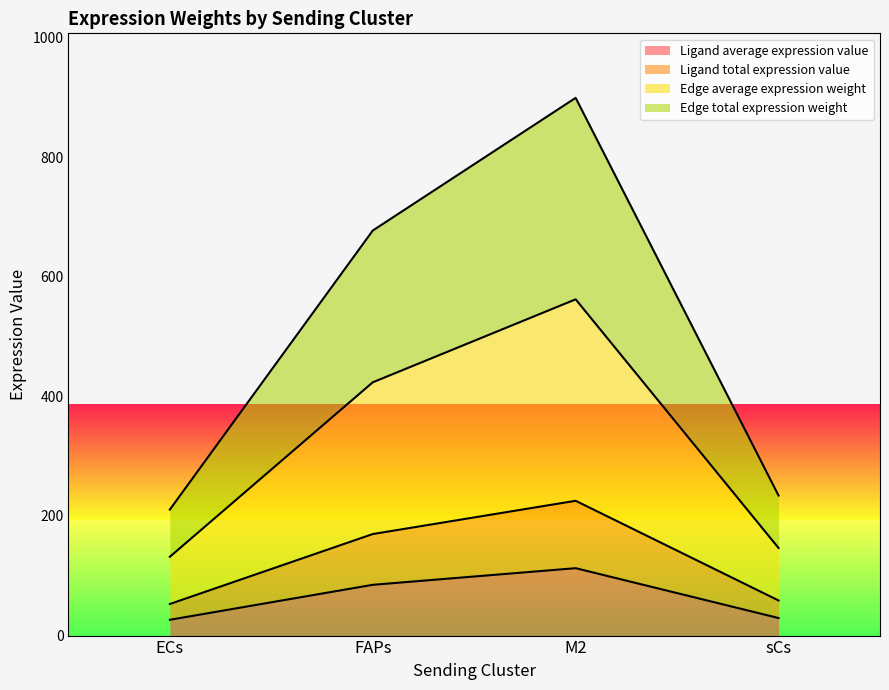

How many lines are shown in the chart?

4